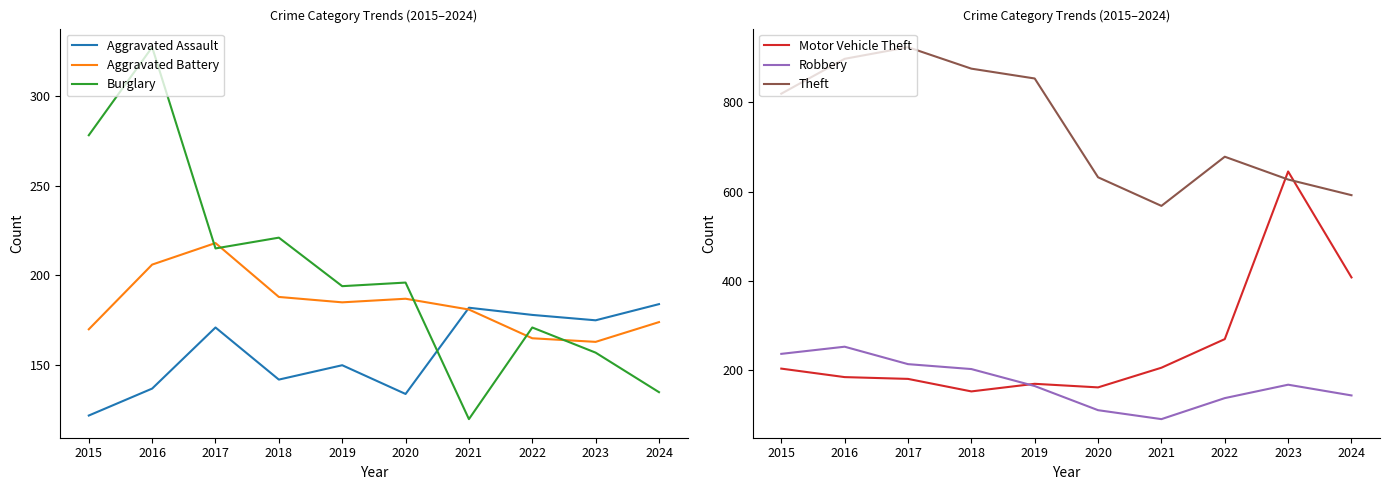

Which series has the largest total across all categories?

Theft